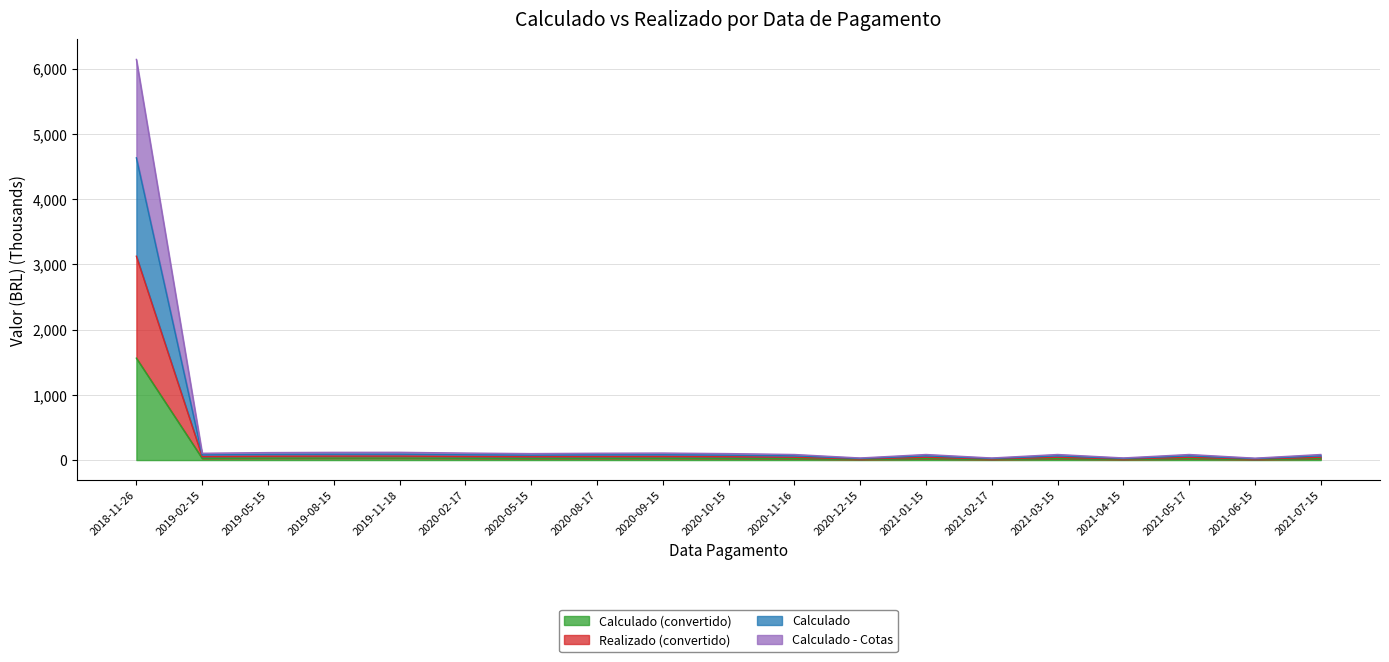

What is the label of the 11th point from the right?

2020-09-15